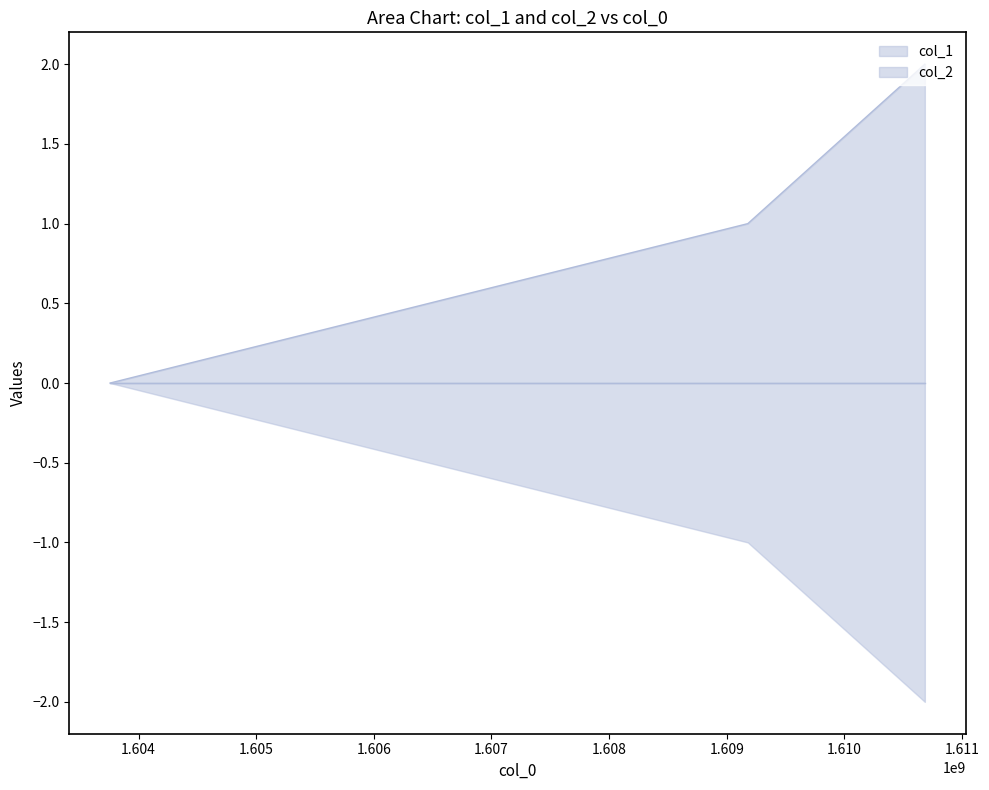

Rank the categories by value from highest to lowest.

1610683423, 1609178888, 1603758807